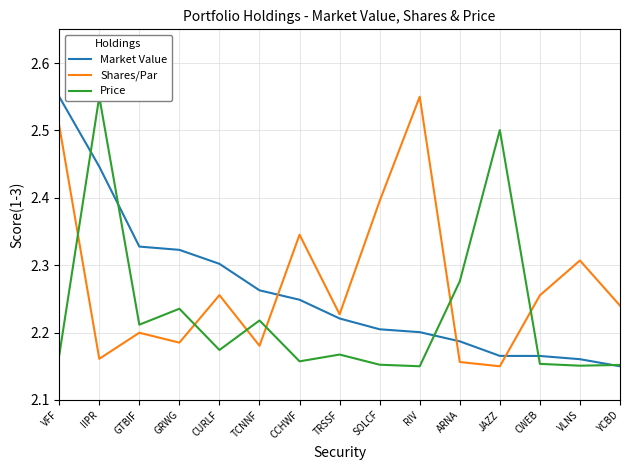

How many lines are shown in the chart?

3